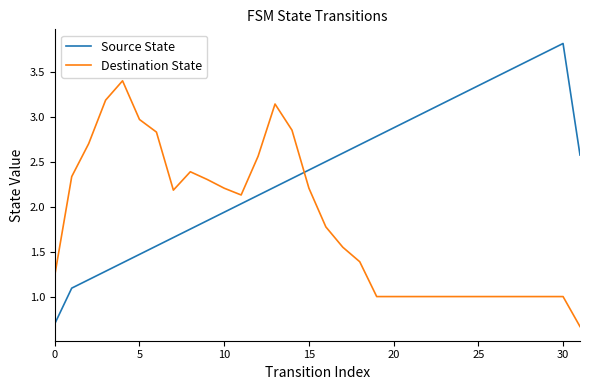

Which series ends up on top after the final intersection of Destination State and Source State?

Source State